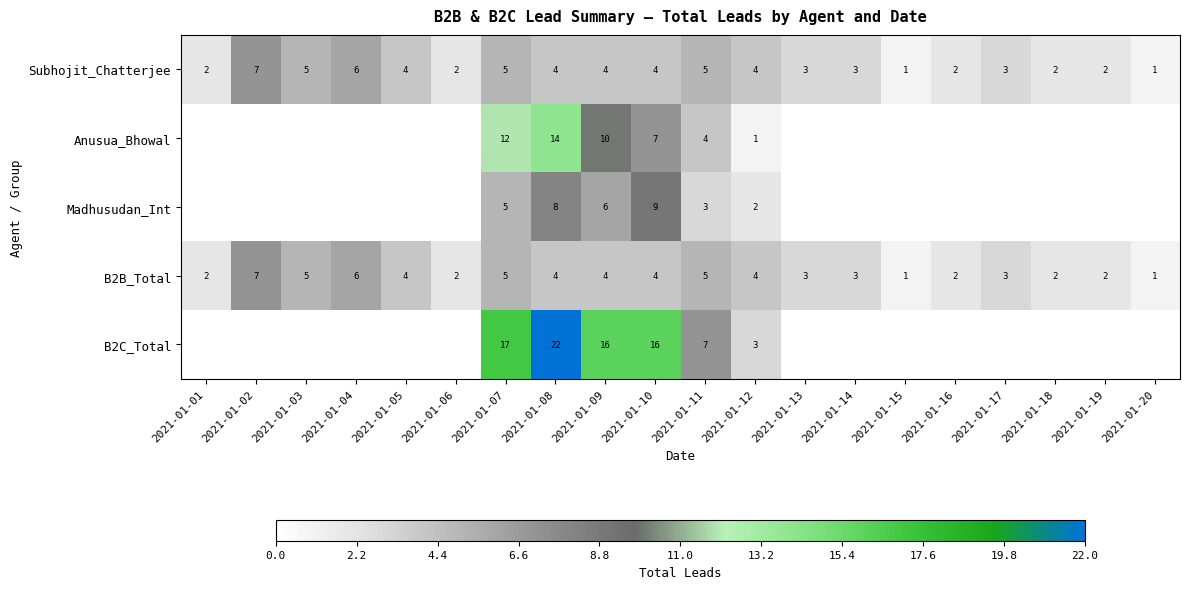

At which category is the sum across all series the highest?

2021-01-08